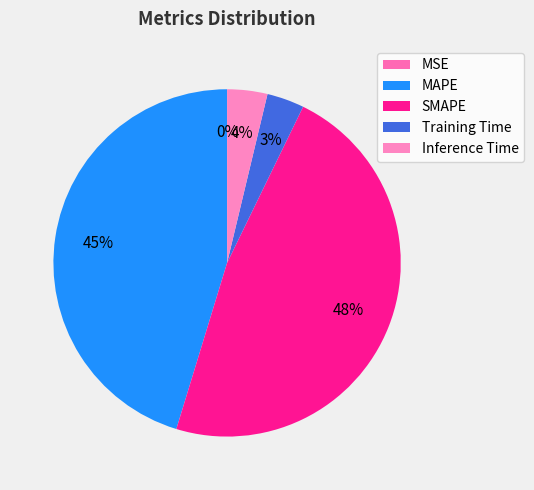

Does SMAPE represent more than half of the total?

No